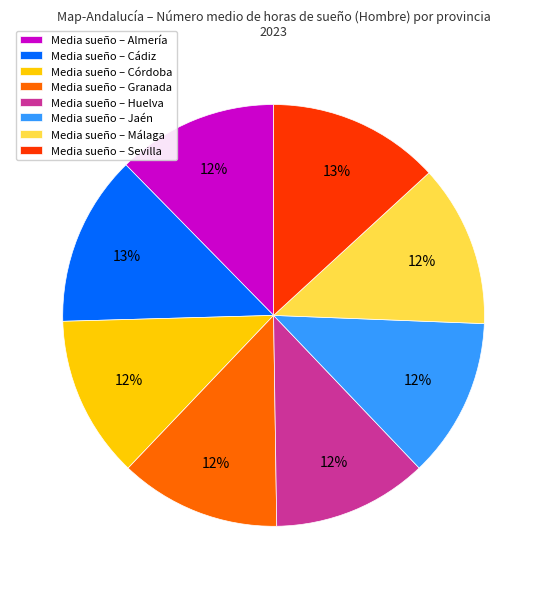

To the nearest percent, what portion does Media sueño – Almería represent?

12%